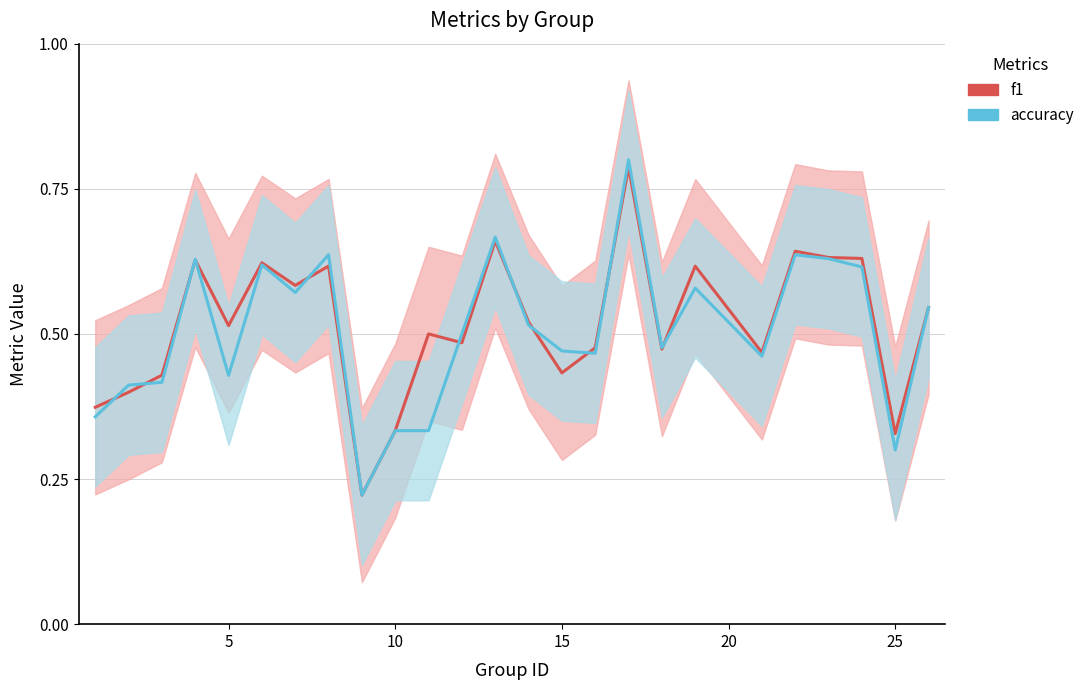

Does the chart display data point markers on the line(s)?

No